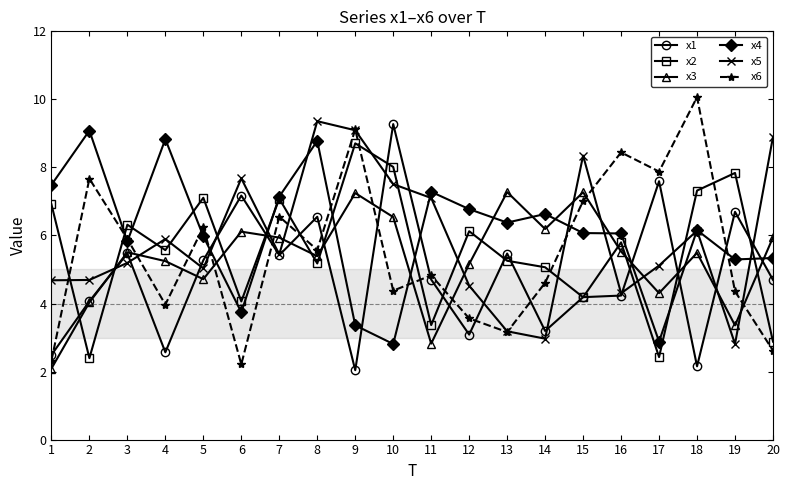

Where does the x5 series first go above 5?

3